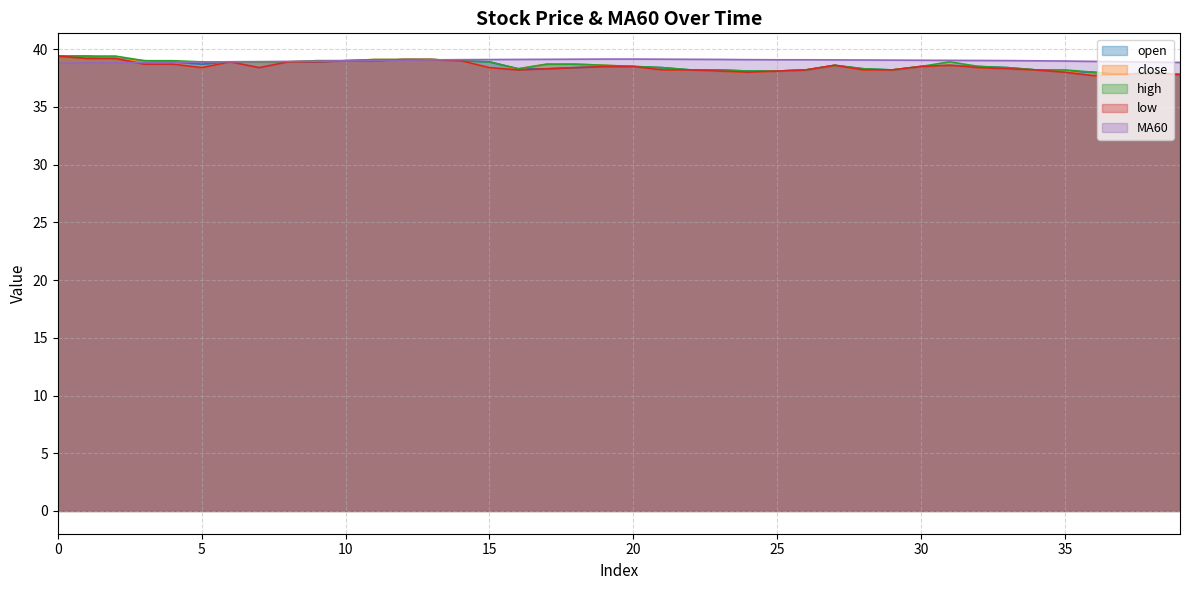

True or false: low has more than 2 points higher than both neighbors.

True